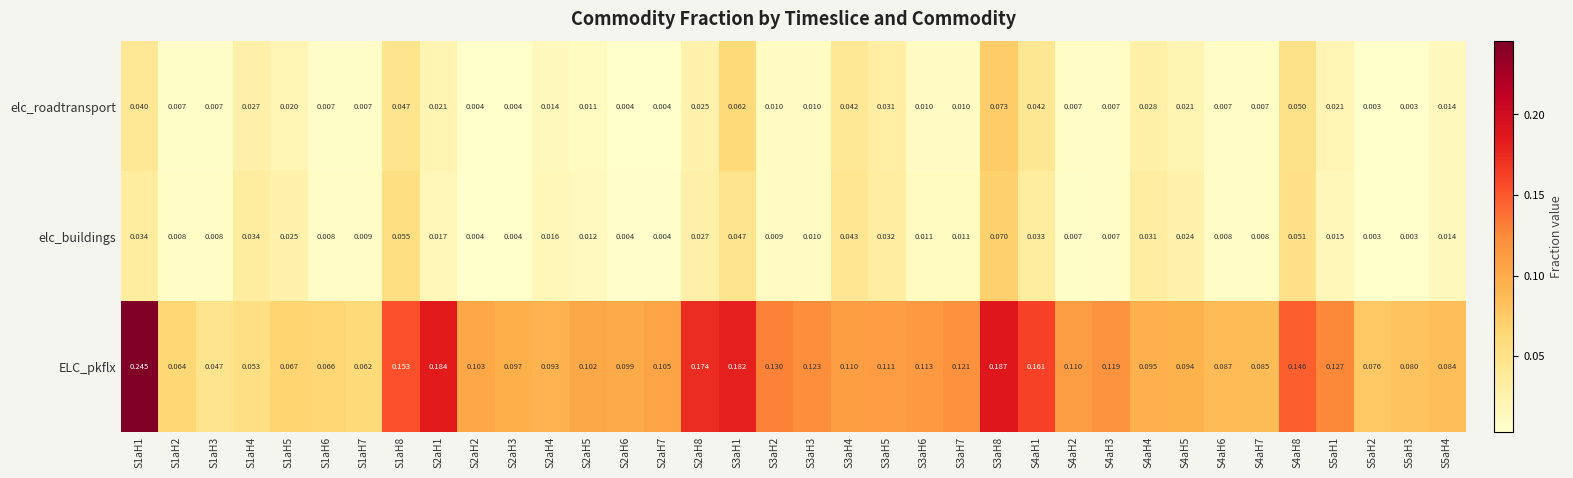

Between S1aH2 and S5aH2, which series saw the biggest shift?

ELC_pkflx